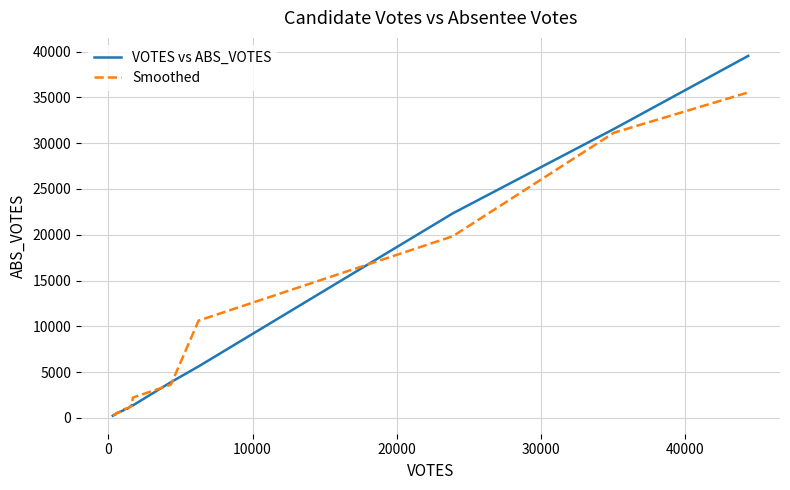

Rank the series by their maximum value, from lowest to highest.

Smoothed, VOTES vs ABS_VOTES